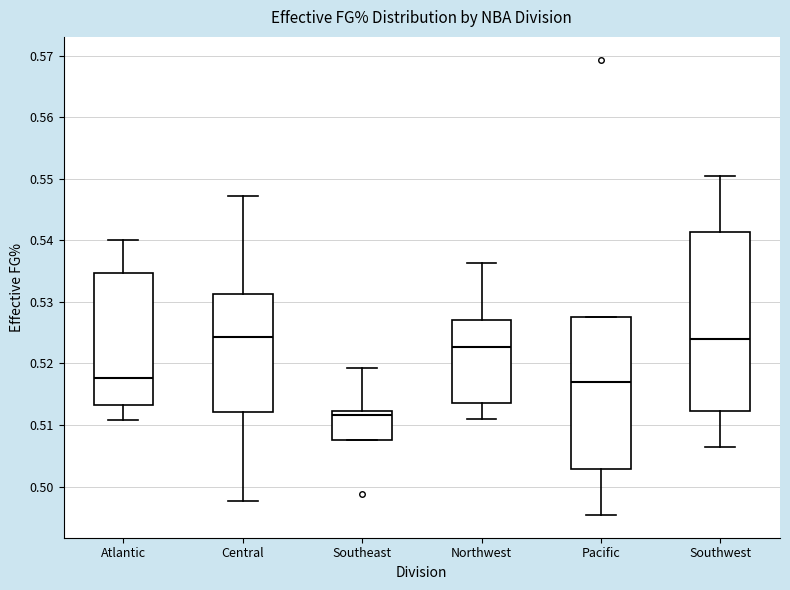

Which box's median line is the lowest?

Southeast